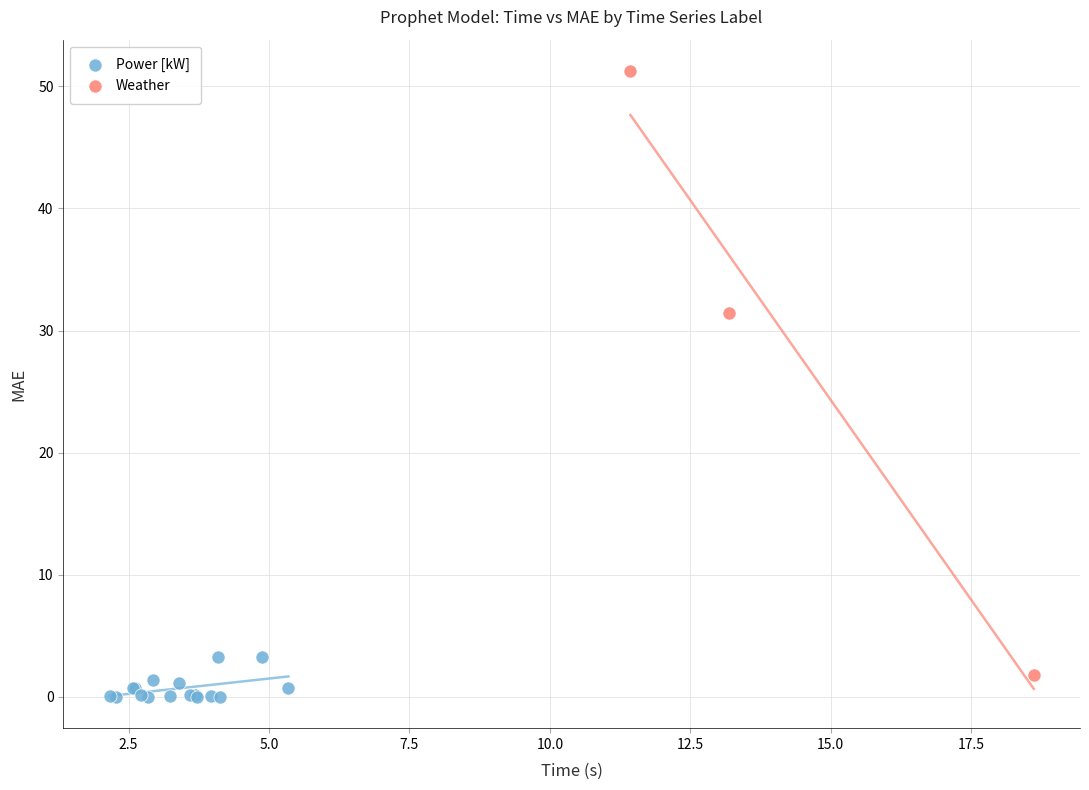

Which series contains the highest Y value?

Weather